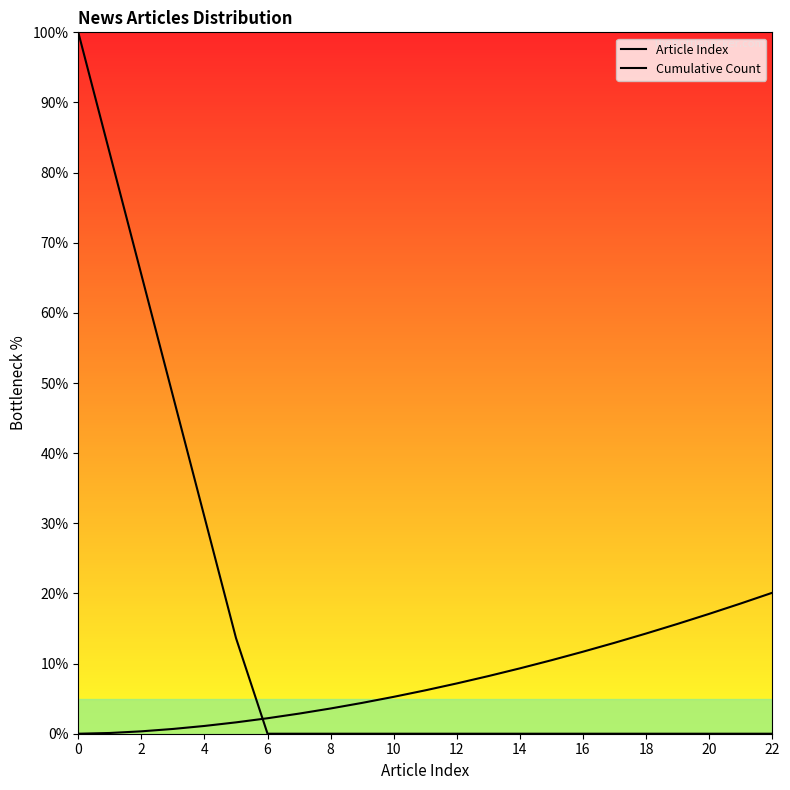

What is the average value of the Article Index series?

14.8